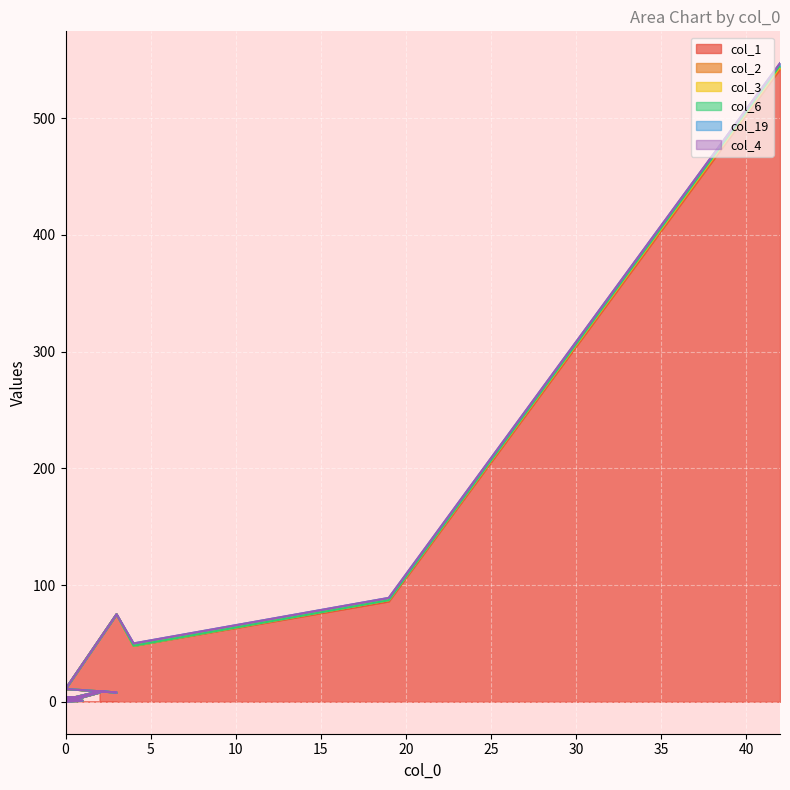

How many series are shown in this chart?

6